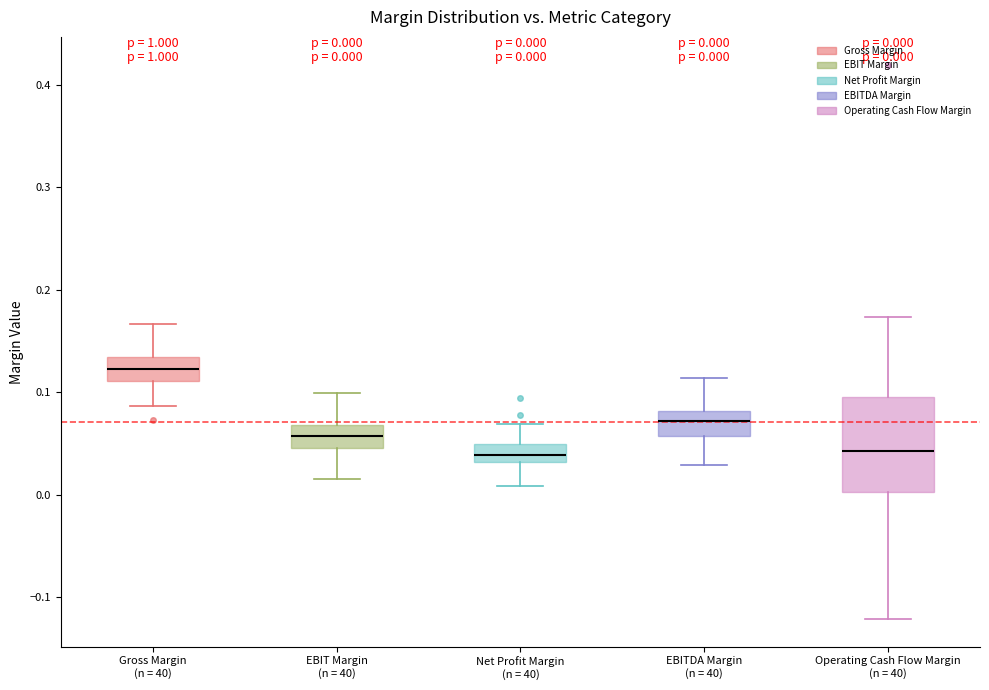

Which box is the tallest, from its lower edge to its upper edge?

Operating Cash Flow Margin (n = 40)